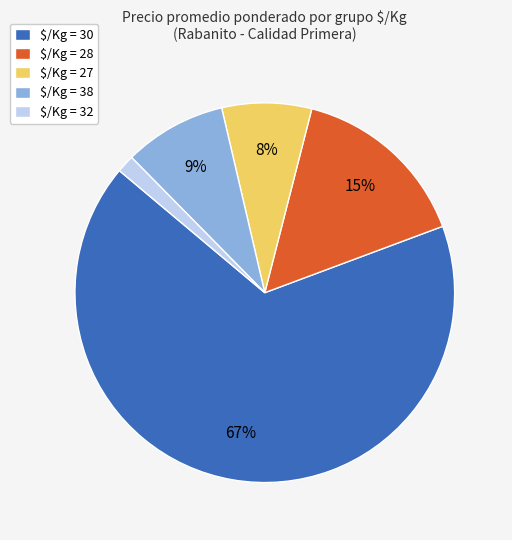

Is there a majority slice in this chart?

Yes